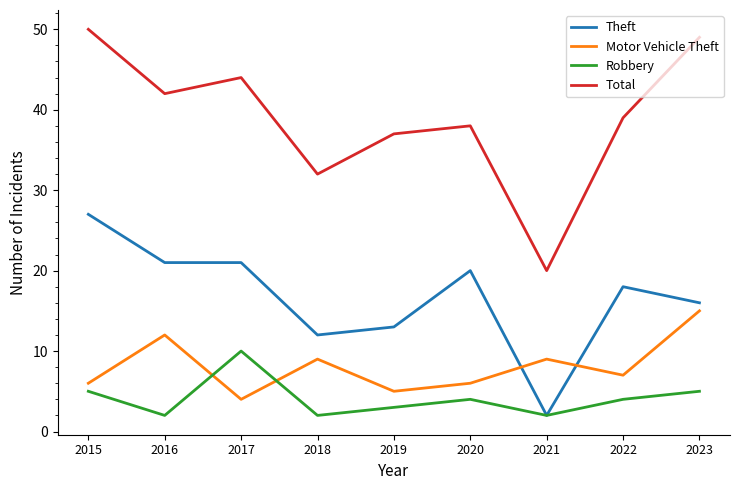

The Motor Vehicle Theft series shows 9 at 2015. True or false?

False